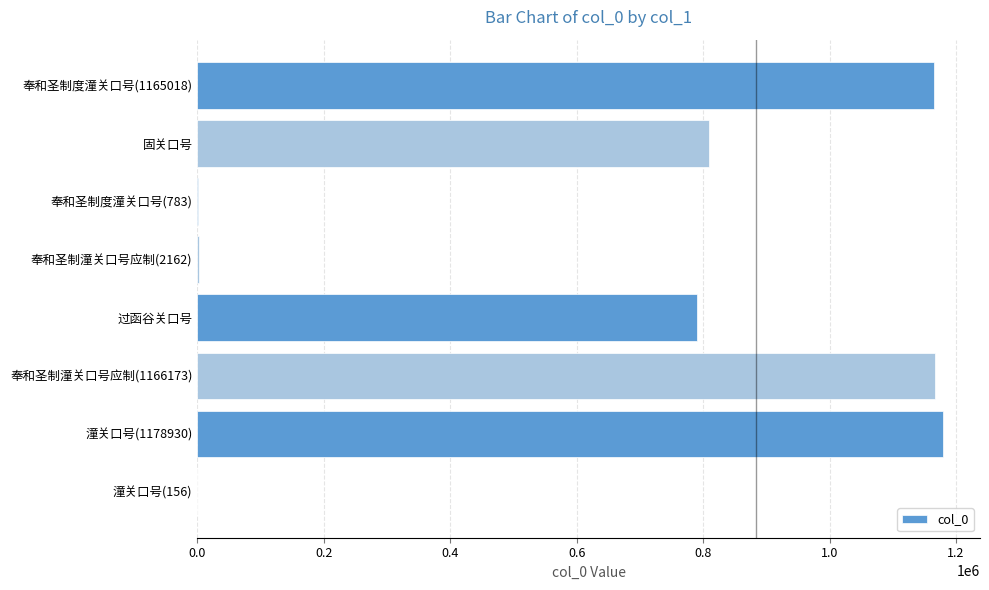

What is the sum of all values?

5113455